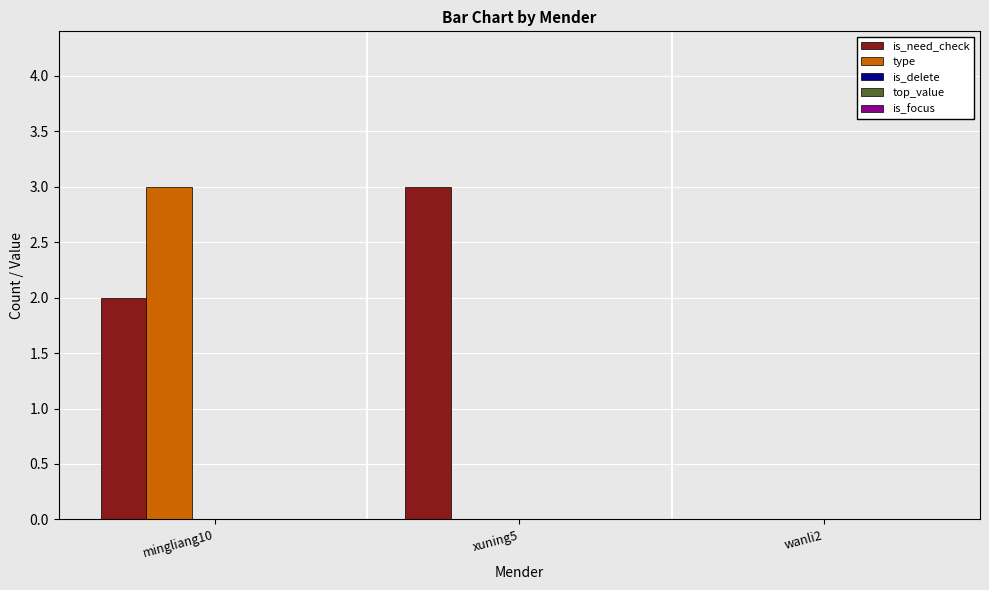

What is the sum of all is_need_check values?

5